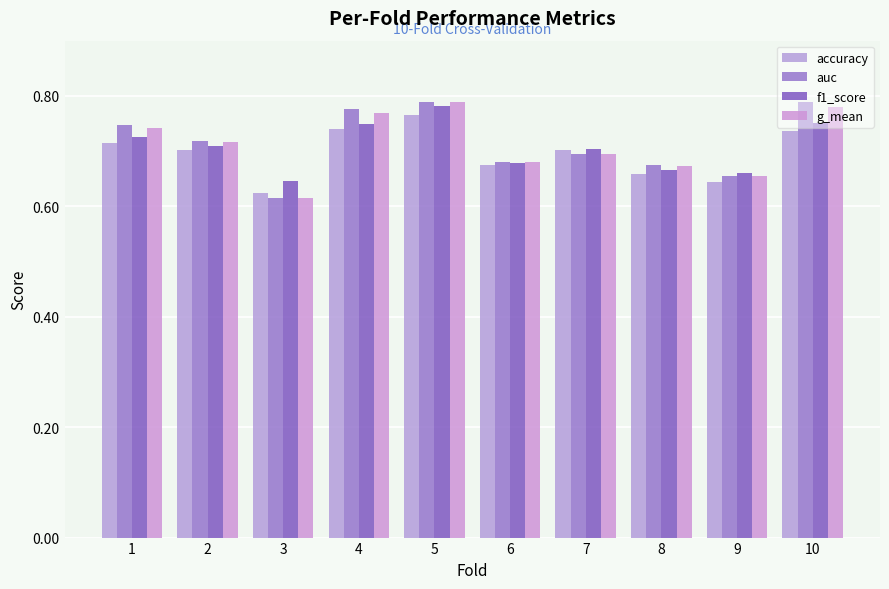

Does the chart contain any negative values?

No